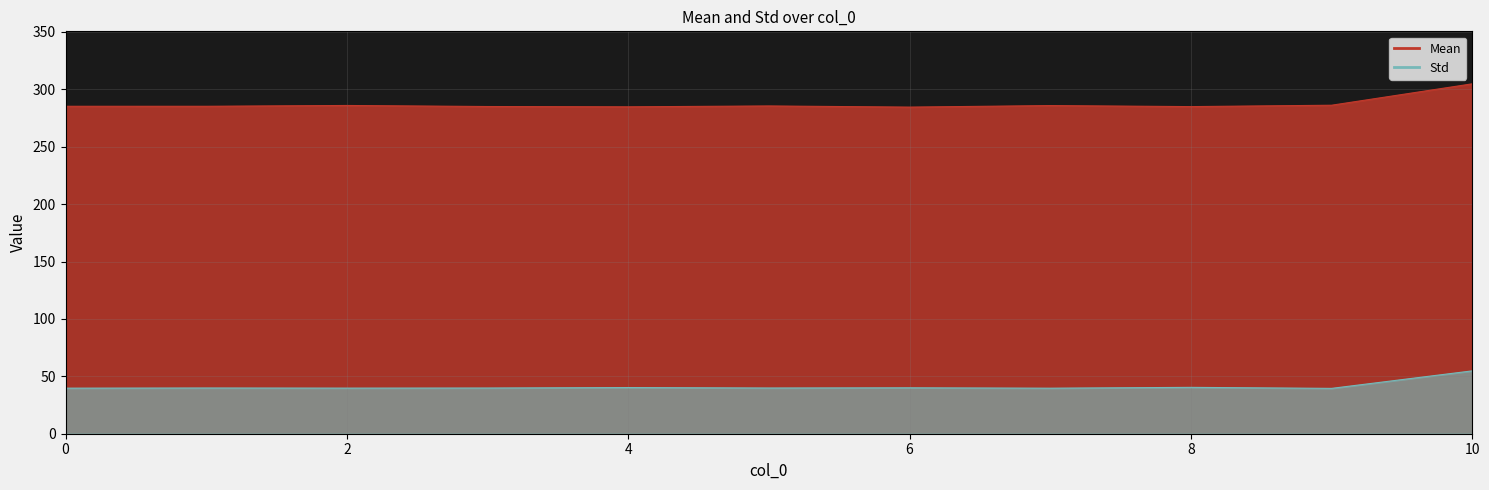

True or false: Mean has more than 0 points higher than both neighbors.

True